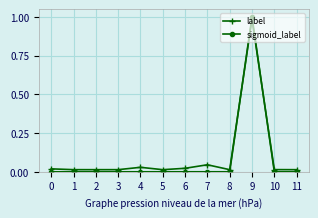

Which series changed the most between 9 and 10?

sigmoid_label